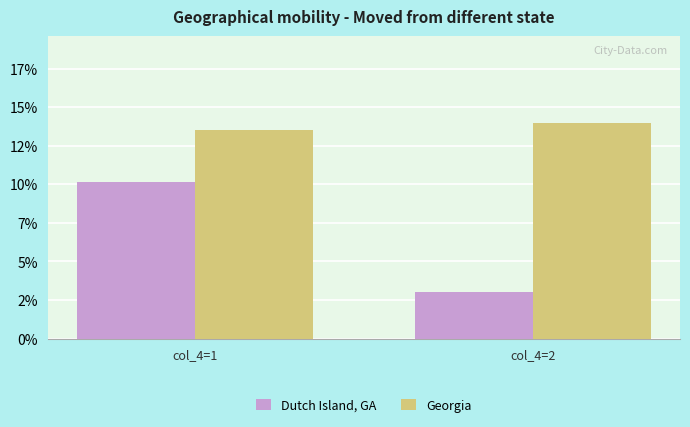

At col_4=2, list the series in order from largest to smallest.

Georgia, Dutch Island, GA